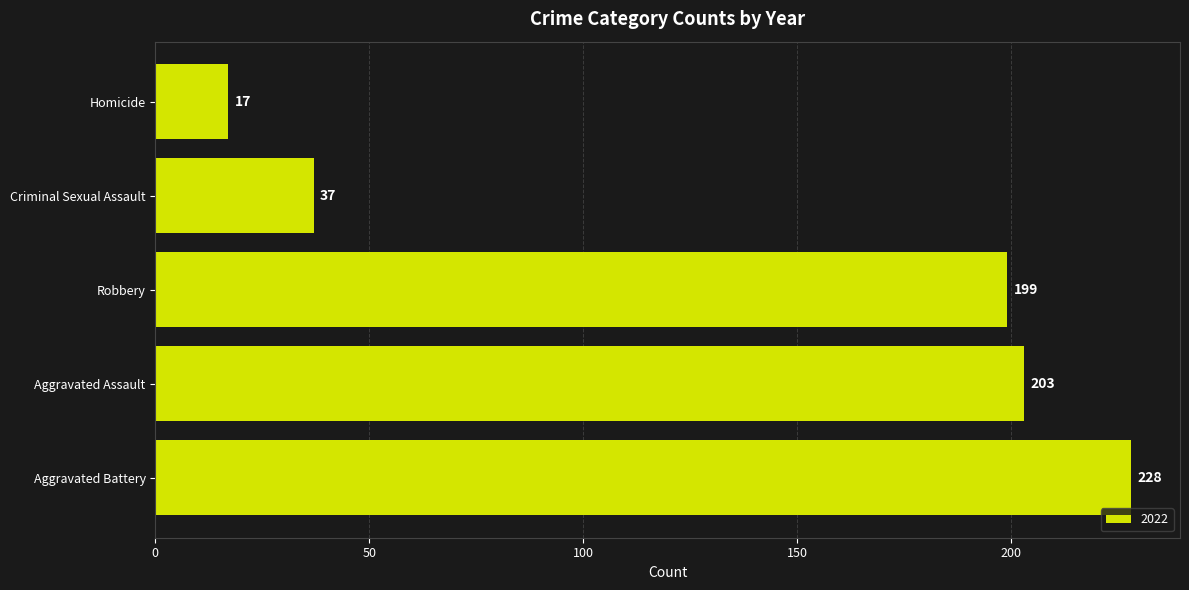

Rank the categories by value from lowest to highest.

Homicide, Criminal Sexual Assault, Robbery, Aggravated Assault, Aggravated Battery